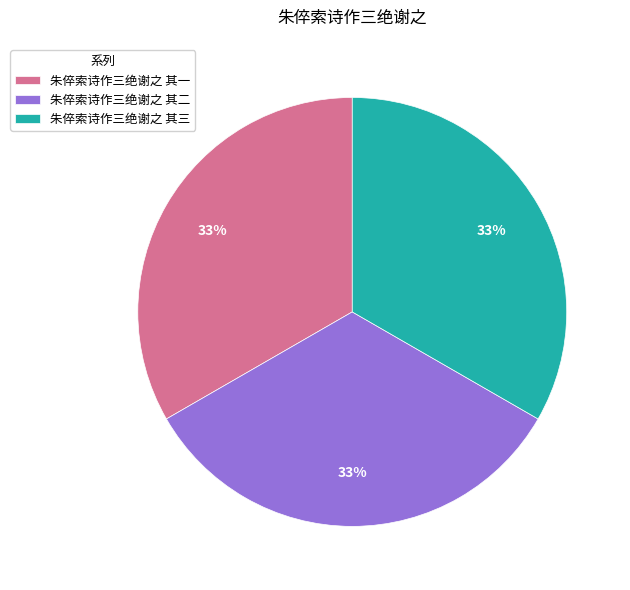

To the nearest percent, what is the average slice percentage?

33%